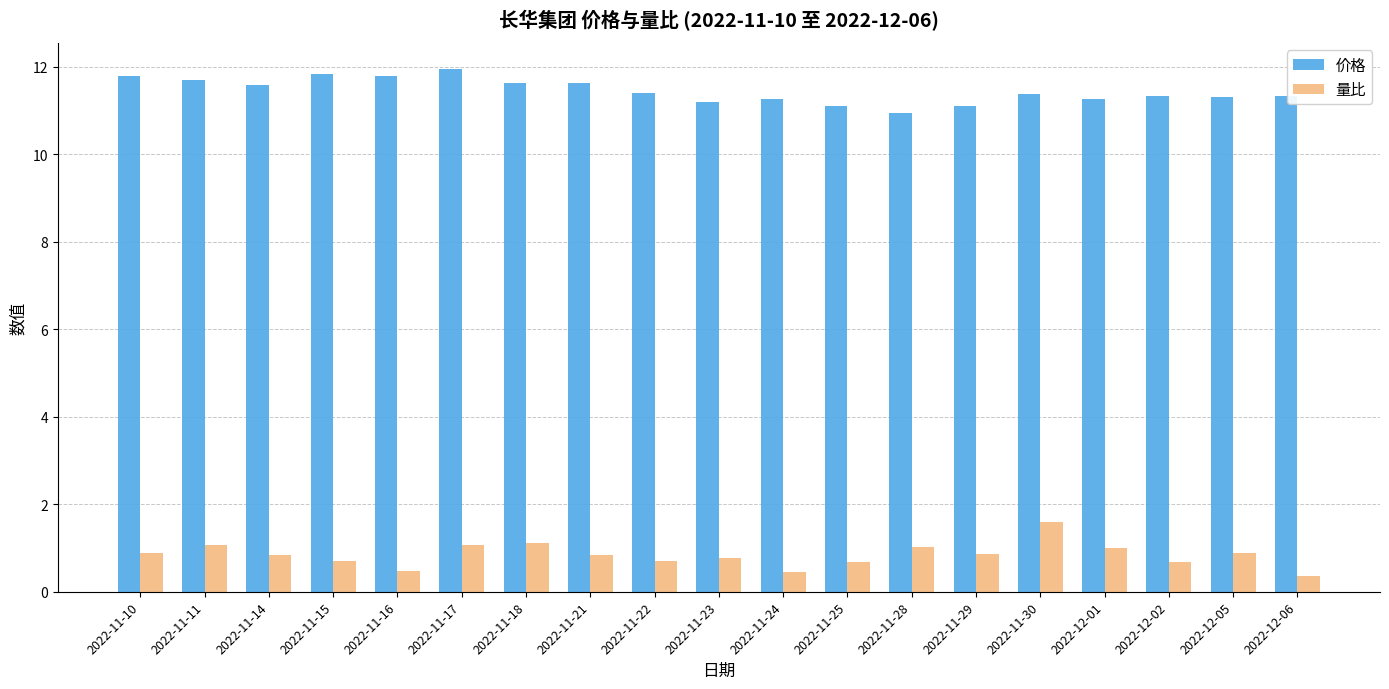

What is the value of the 价格 bar at the 12th from the left?

11.1